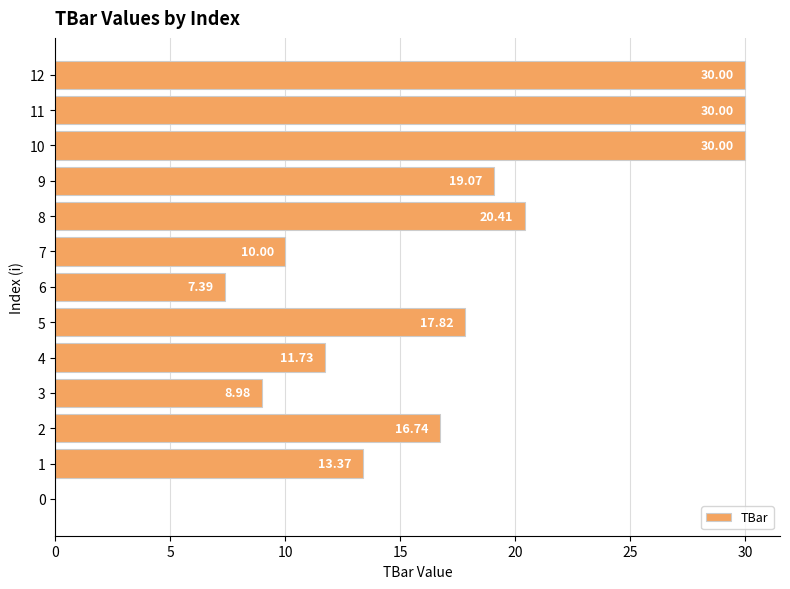

What is the greatest value displayed?

30.0